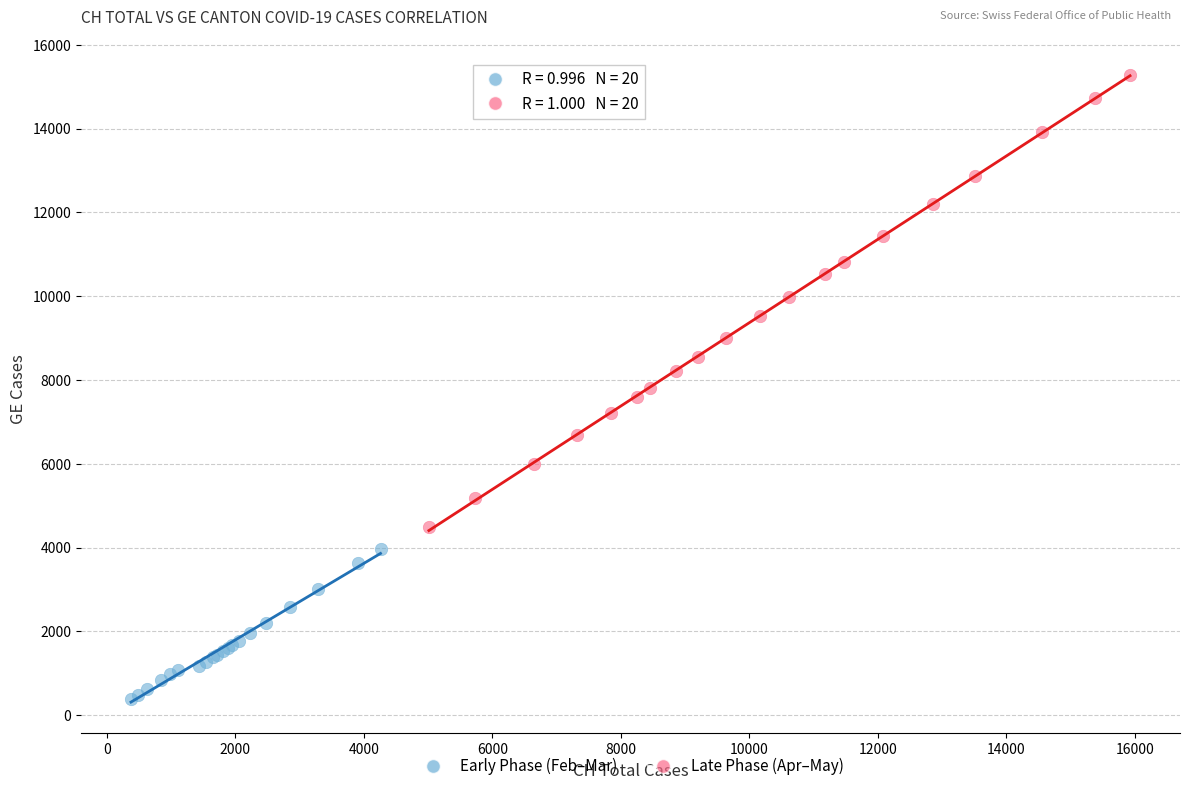

What are all the series names shown in the legend?

Early Phase (Feb–Mar), Late Phase (Apr–May)